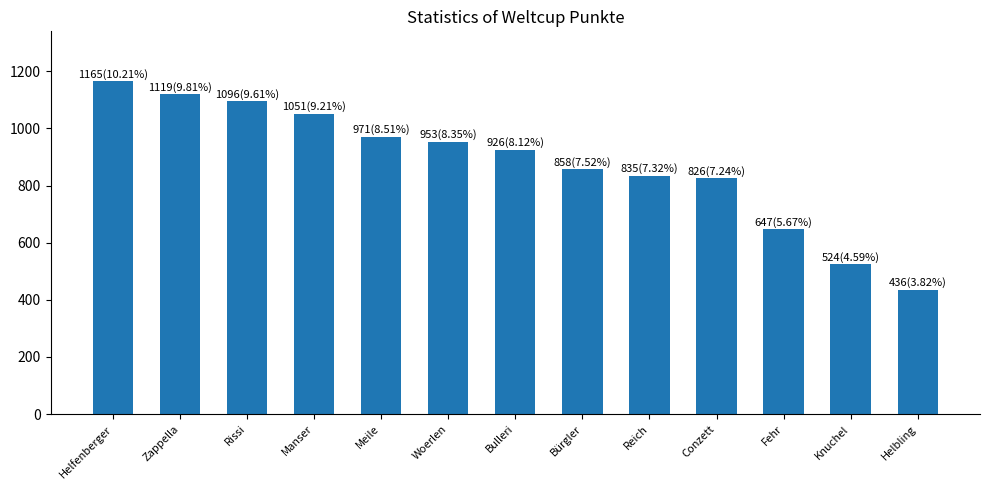

What is the ratio of the value at Manser to the value at Meile?

1.1